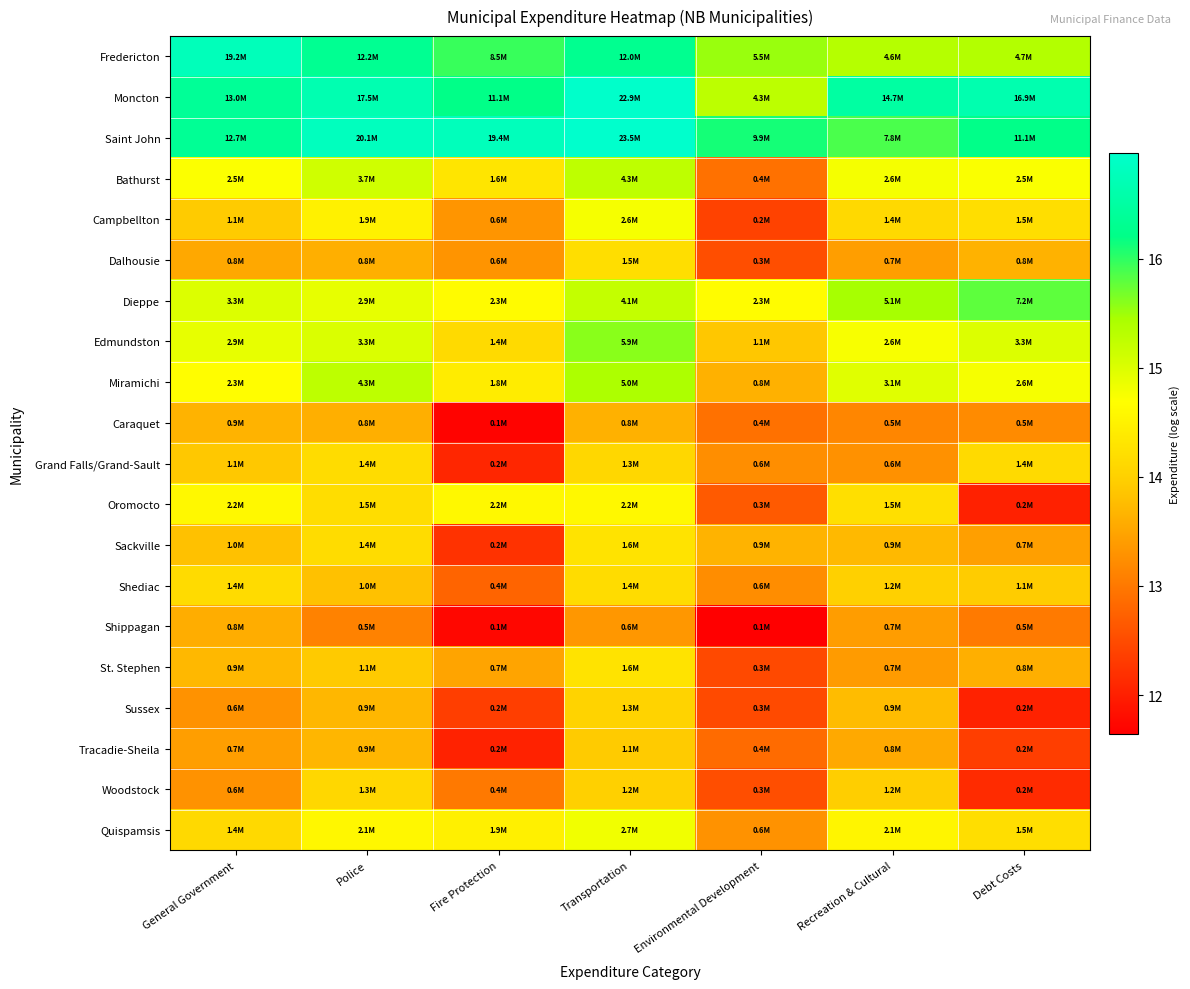

At Environmental Development, list the series in order from largest to smallest.

Saint John, Fredericton, Moncton, Dieppe, Edmundston, Sackville, Miramichi, Quispamsis, Grand Falls/Grand-Sault, Shediac, Caraquet, Bathurst, Tracadie-Sheila, Oromocto, Woodstock, Dalhousie, Sussex, St. Stephen, Campbellton, Shippagan